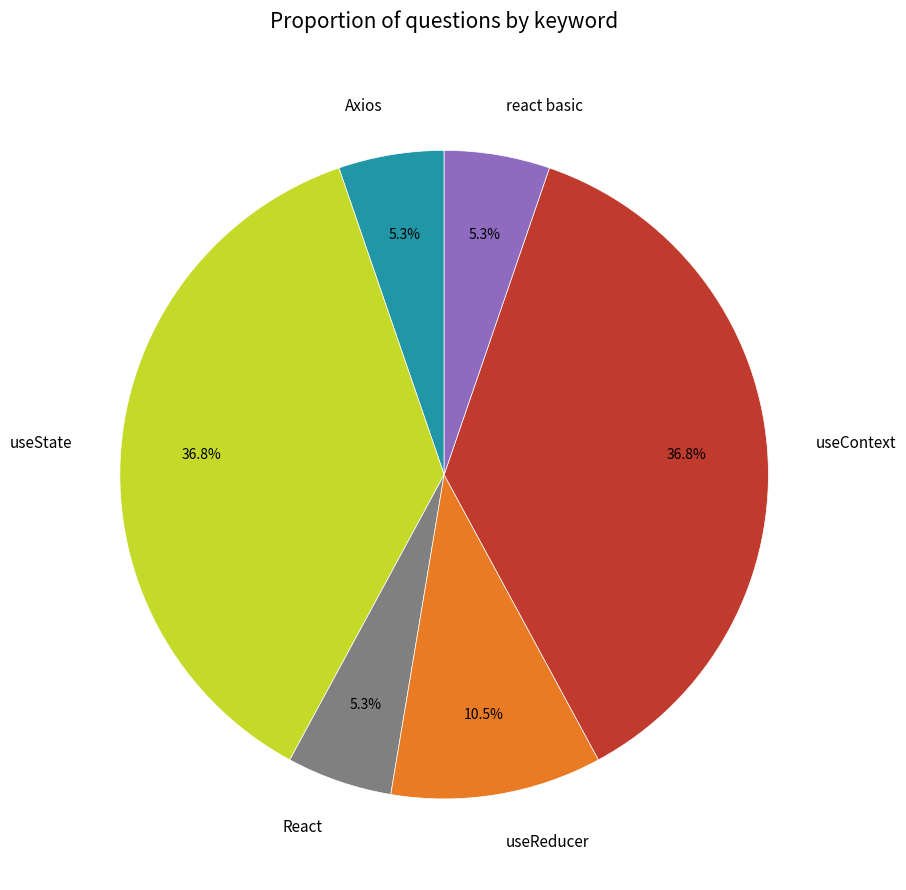

What percentage is the useState slice, to the nearest percent?

37%